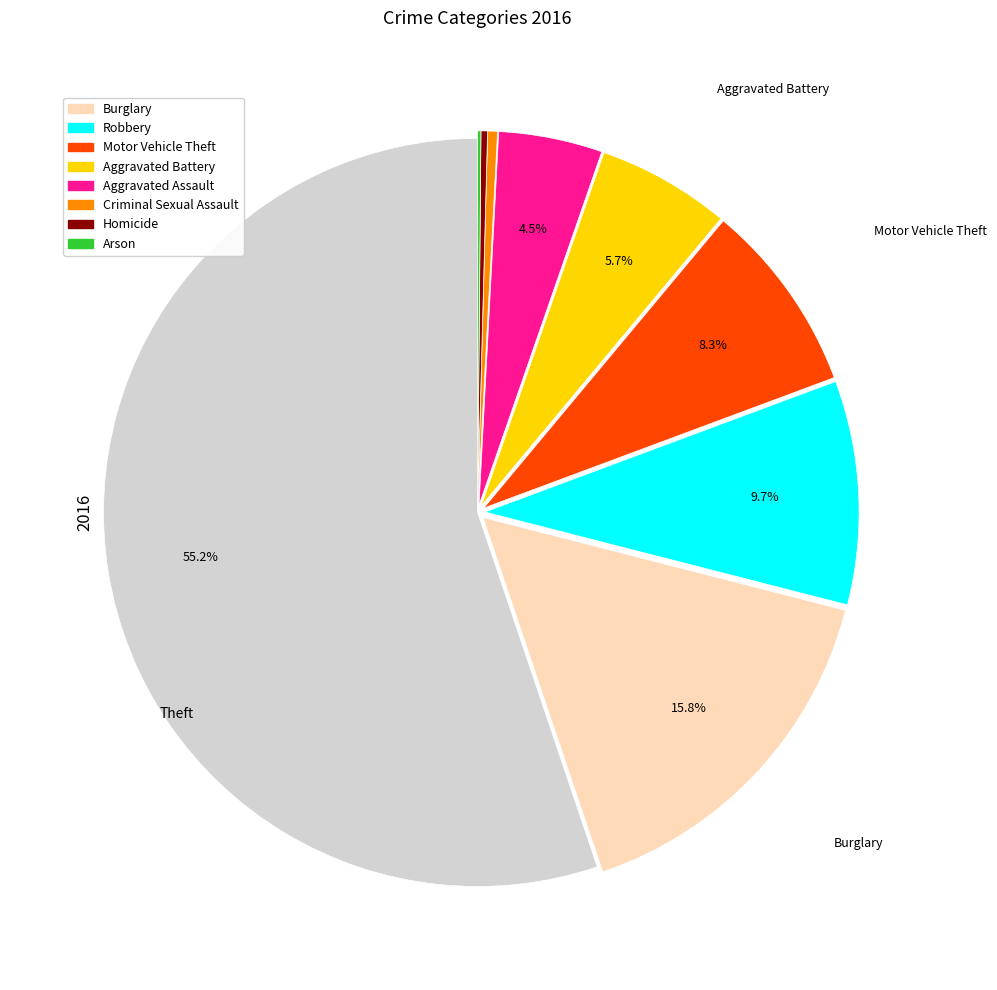

Is there a majority slice in this chart?

Yes